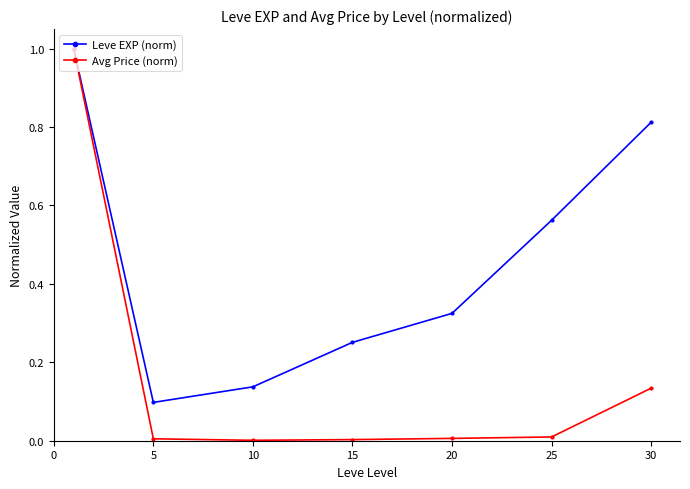

Which series has the largest range (max minus min)?

Avg Price (norm)